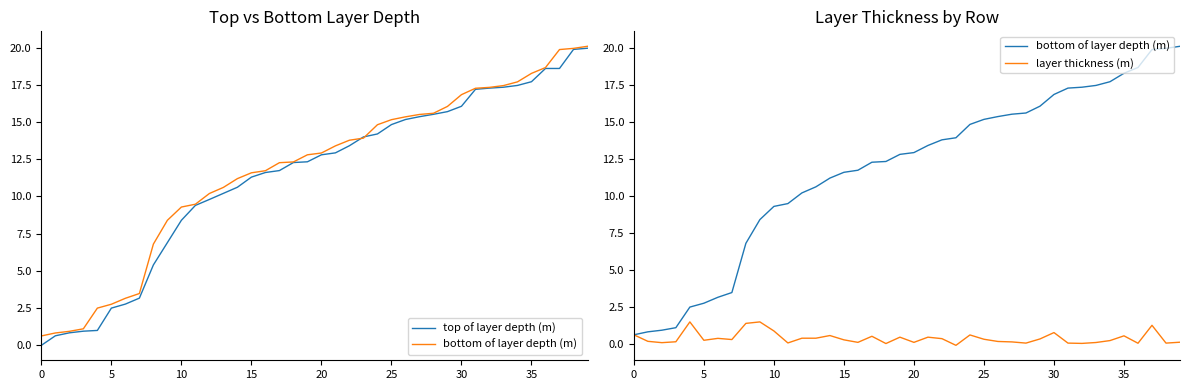

What is the difference between the highest and lowest values at 21?

12.9